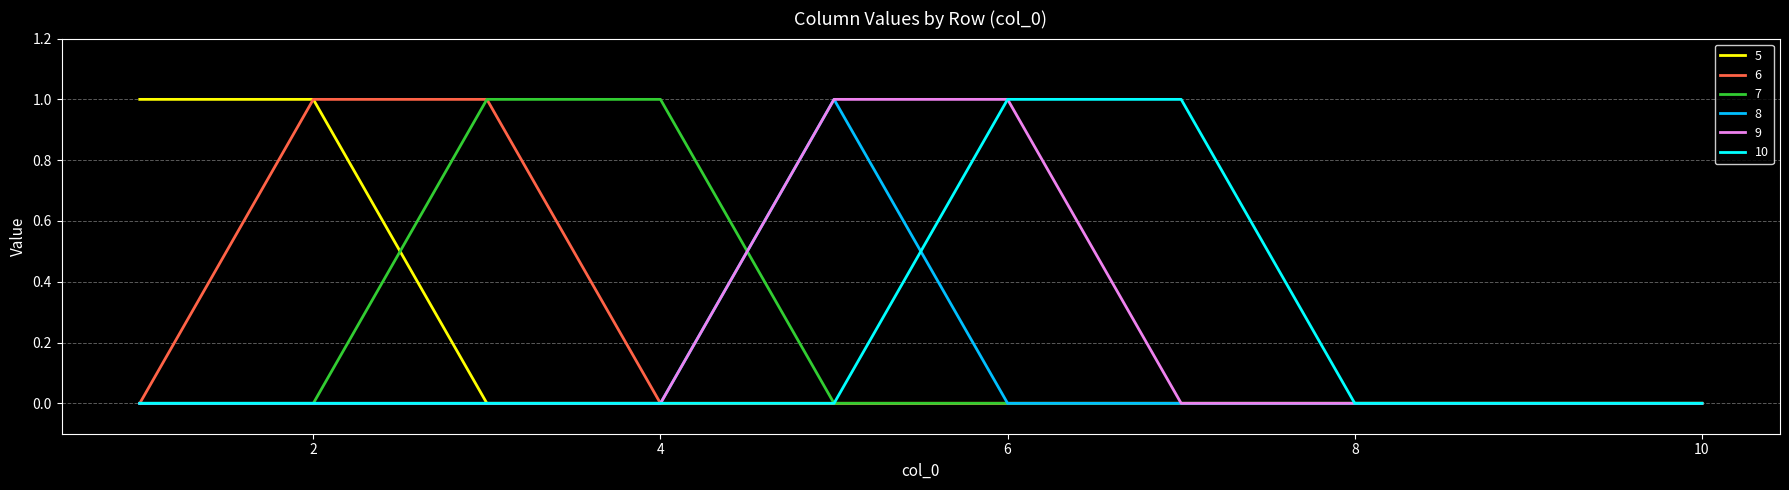

True or false: 5 and 8 intersect in this chart.

False